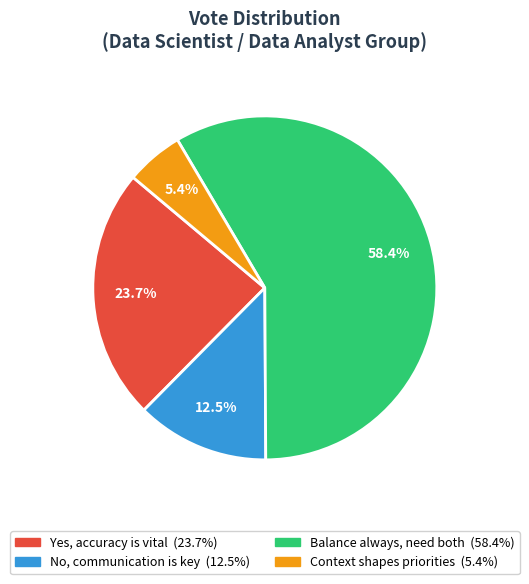

What percentage is the Yes, accuracy is vital slice, to the nearest percent?

24%